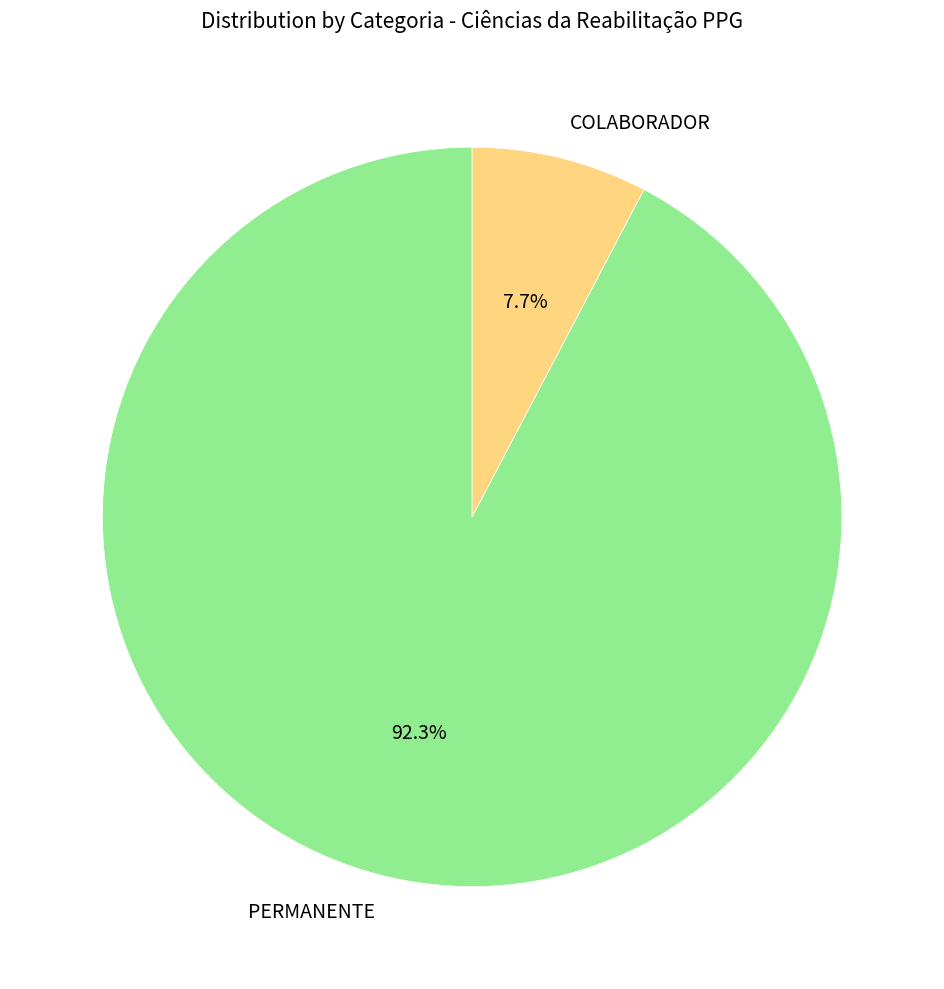

Is it true that PERMANENTE is 86% of the pie?

False